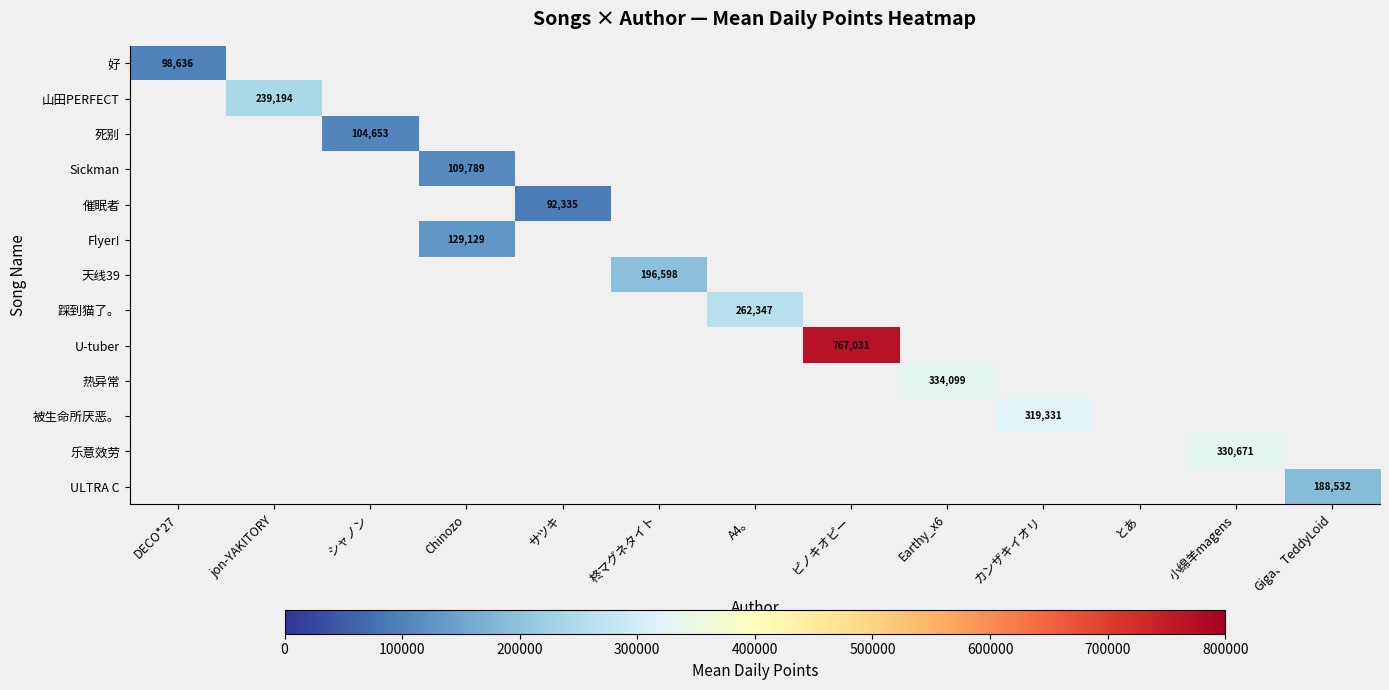

At how many categories does at least one series exceed 85226?

12